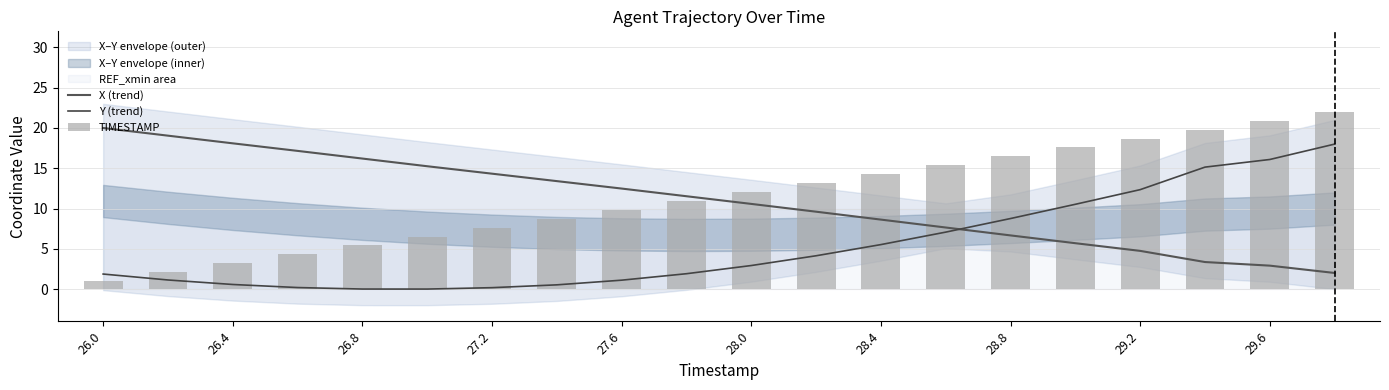

Between 27.2 and 29.2, which series saw the biggest shift?

Y (trend)